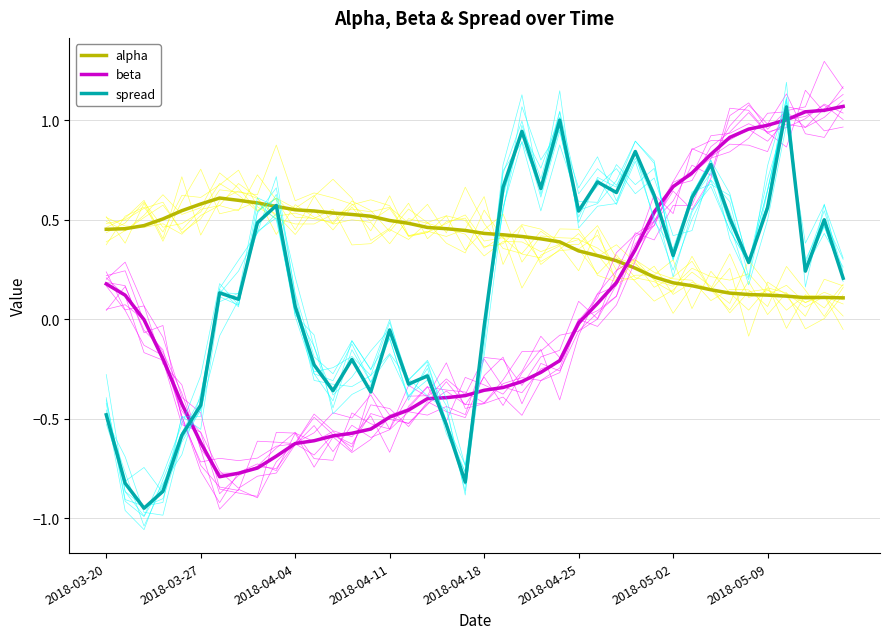

The value of alpha at 8 is 0.6. True or false?

True